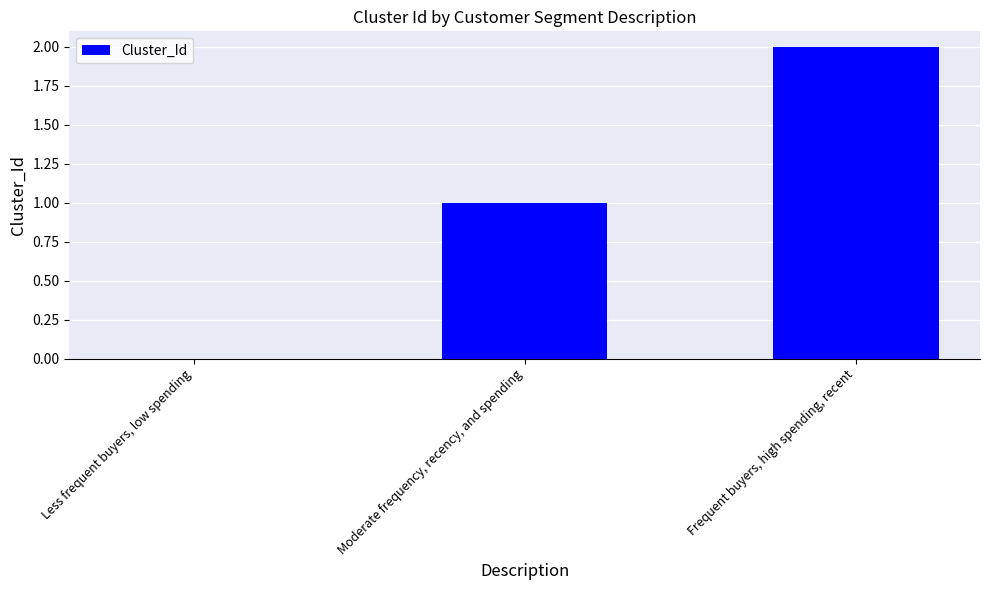

How many distinct data groups are displayed?

1